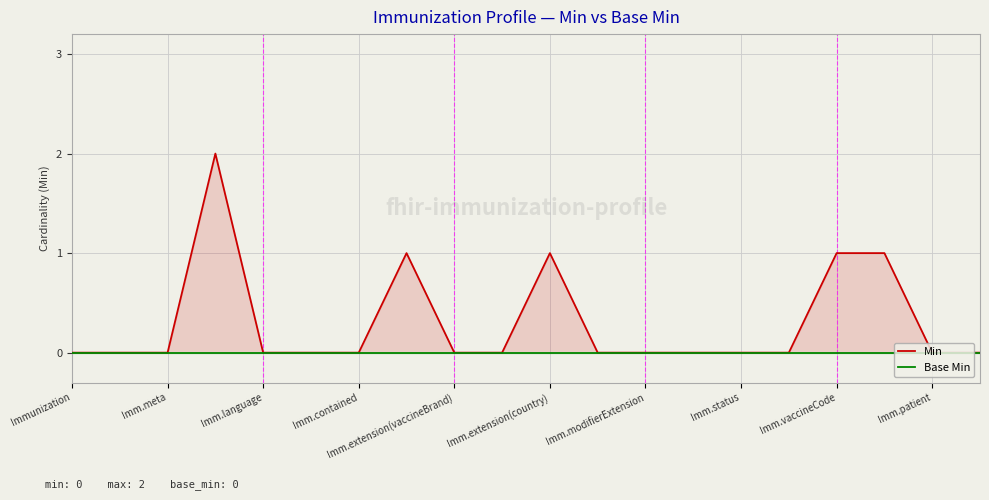

Is it true that Base Min equals 0 at Imm.extension(vaccineBrand)?

True